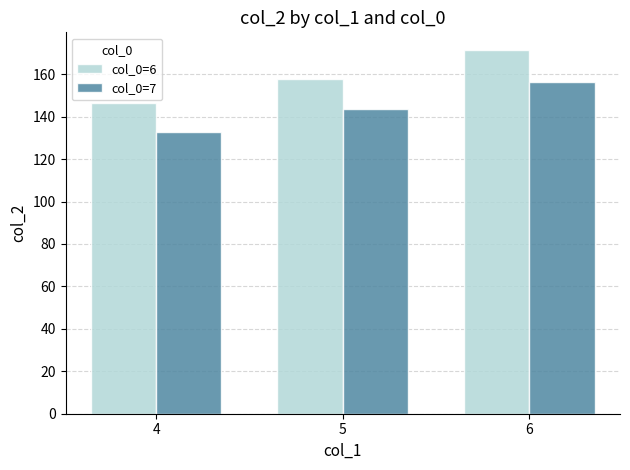

Which series has the largest range (max minus min)?

col_0=6